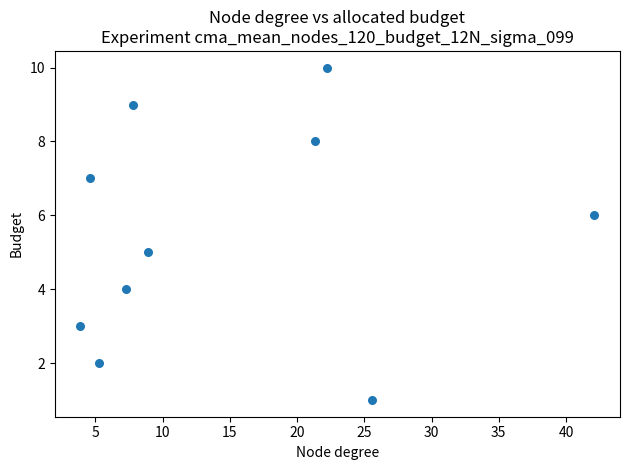

What is the average Y value?

6